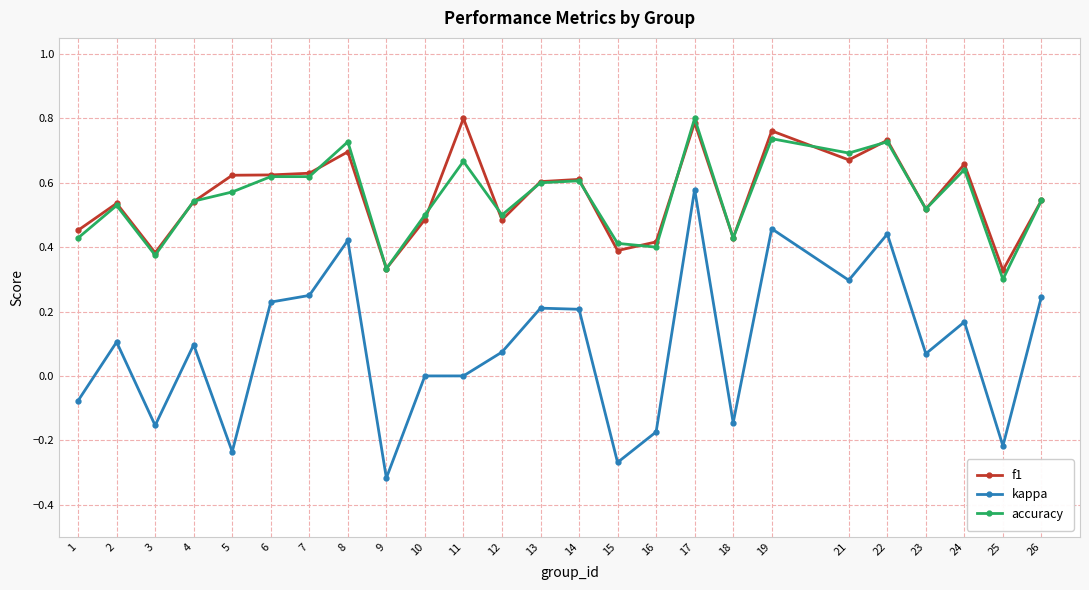

Count the number of data series in this chart.

3